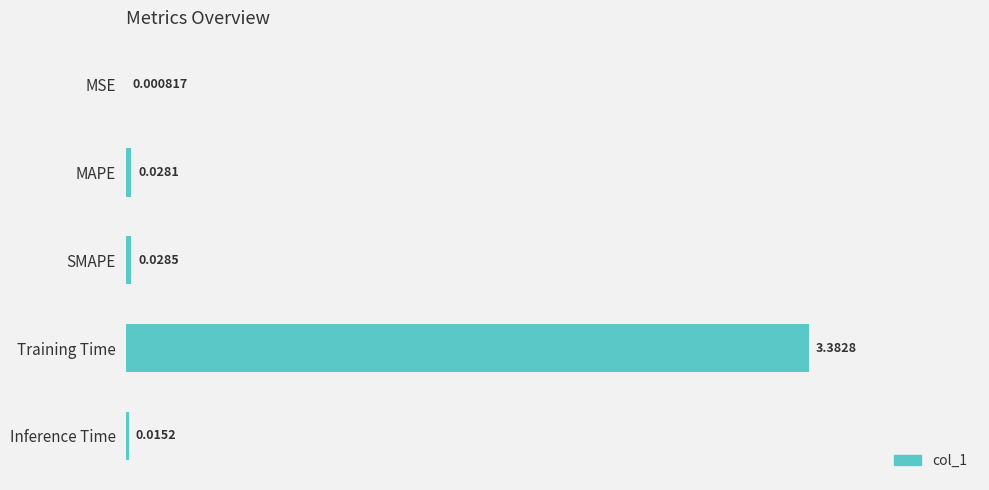

What is the sum of all values?

3.5